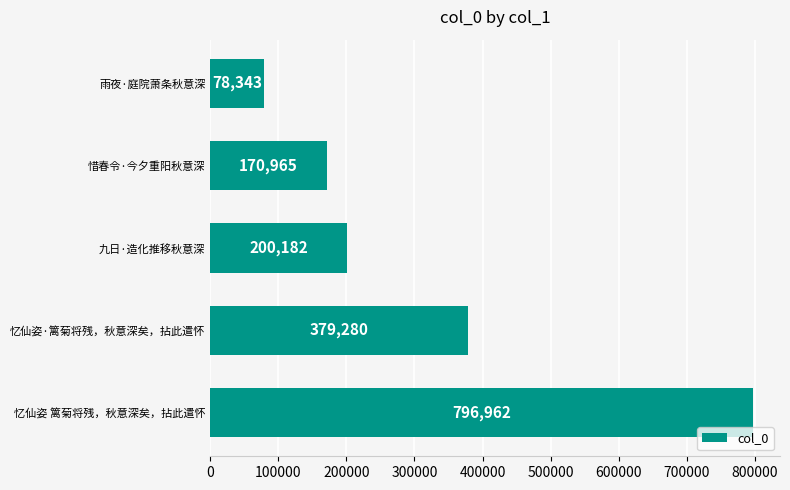

List the labels in order of value, smallest first.

雨夜·庭院萧条秋意深, 惜春令·今夕重阳秋意深, 九日·造化推移秋意深, 忆仙姿·篱菊将残，秋意深矣，拈此遣怀, 忆仙姿 篱菊将残，秋意深矣，拈此遣怀